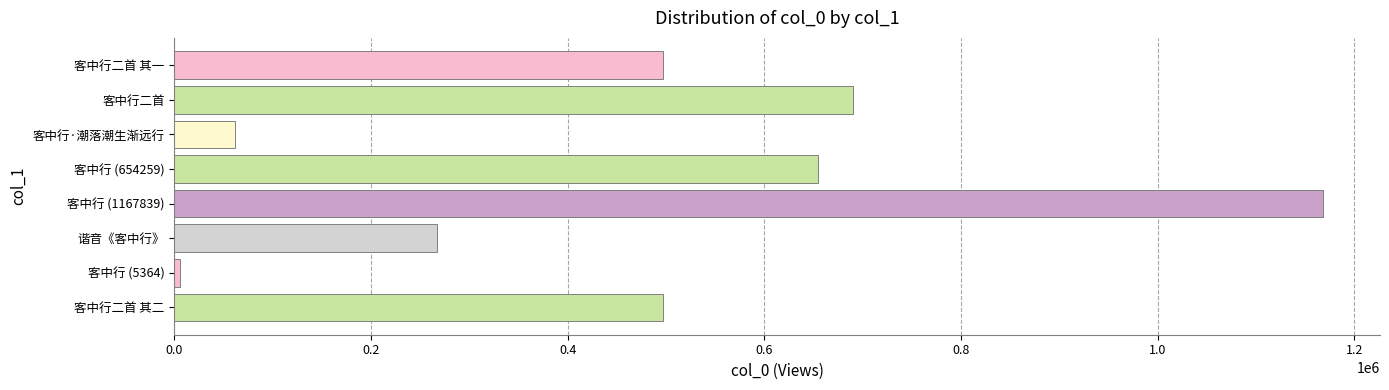

What is the sum of all values?

3841548